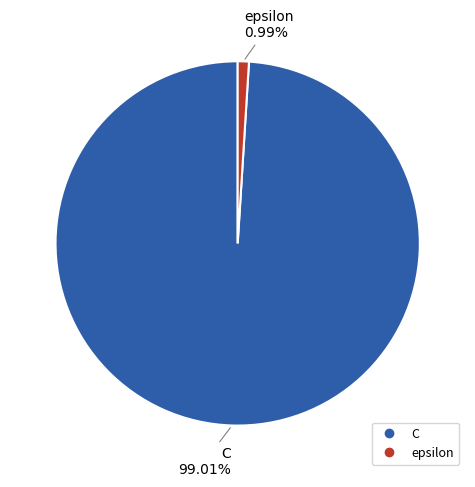

What is the largest slice in the pie chart?

C